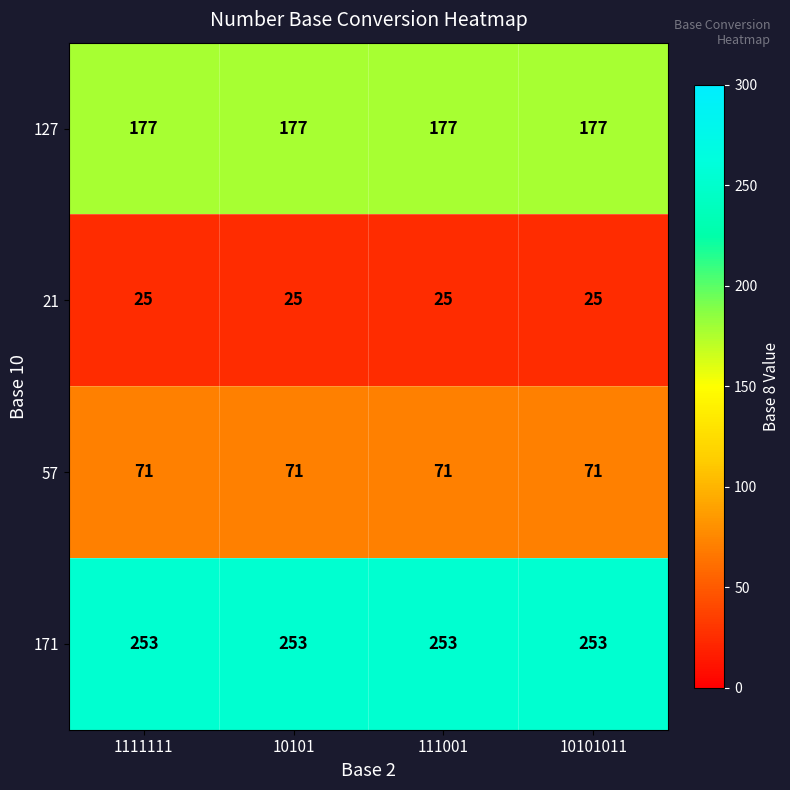

At 1111111, list the series in order from largest to smallest.

171, 127, 57, 21